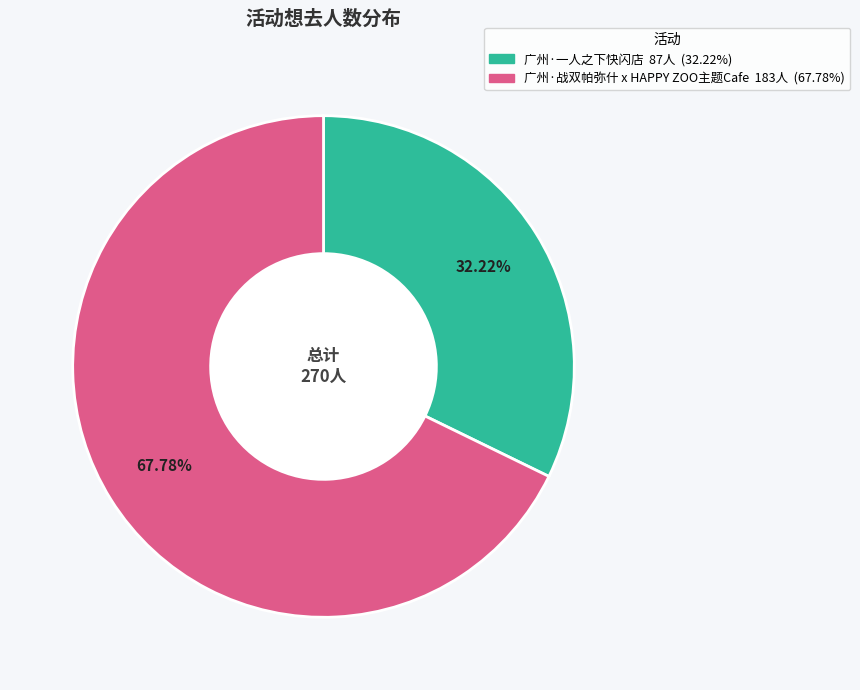

How many slices are in this pie chart?

2